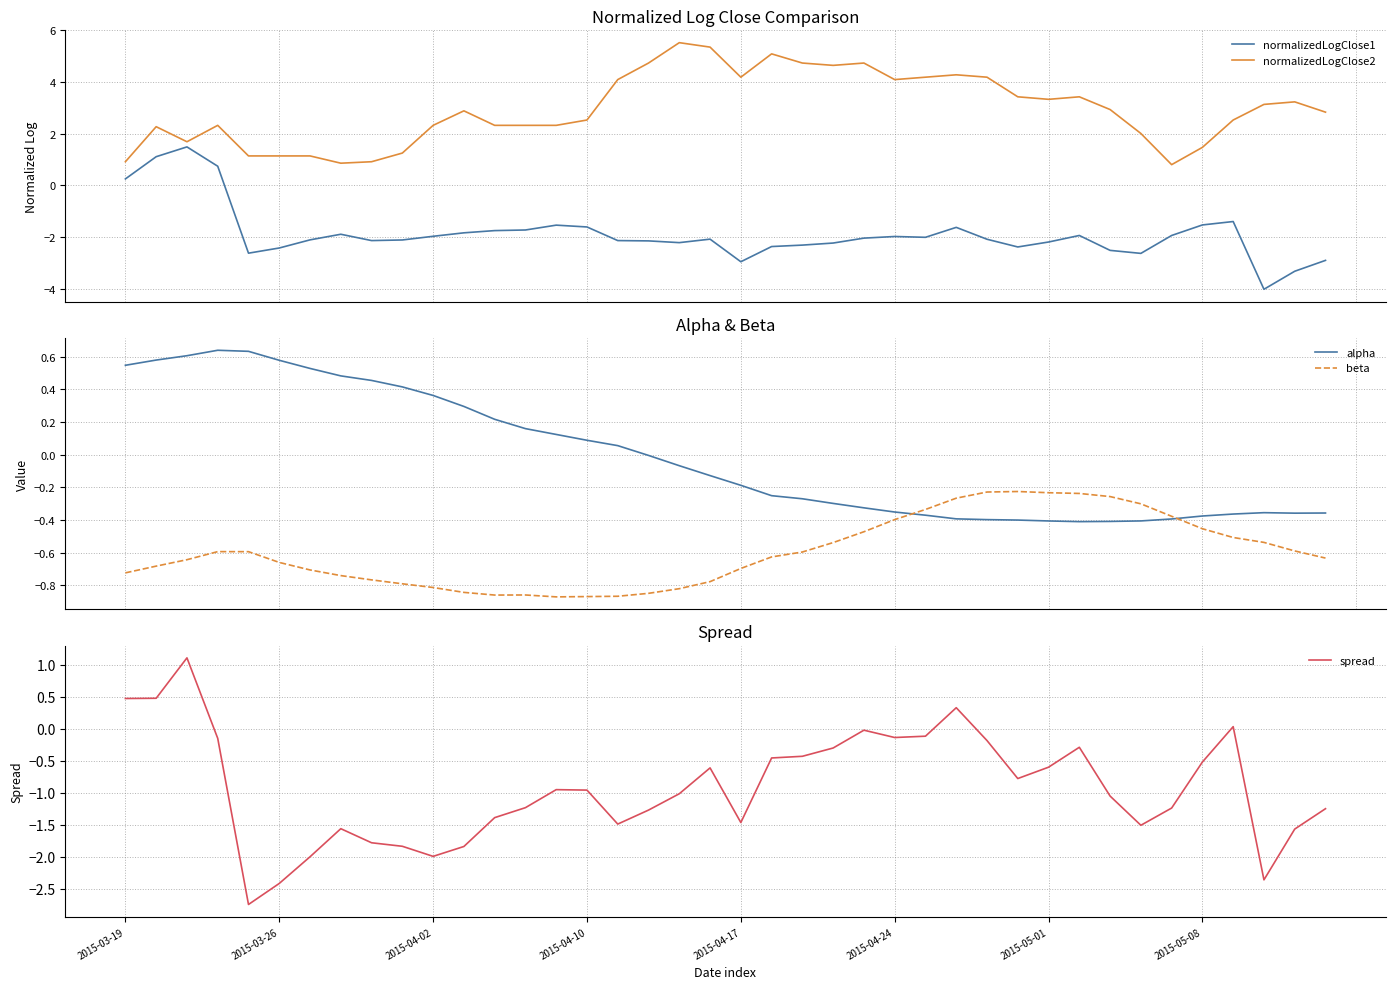

Where is spread nearest to the value 0?

24